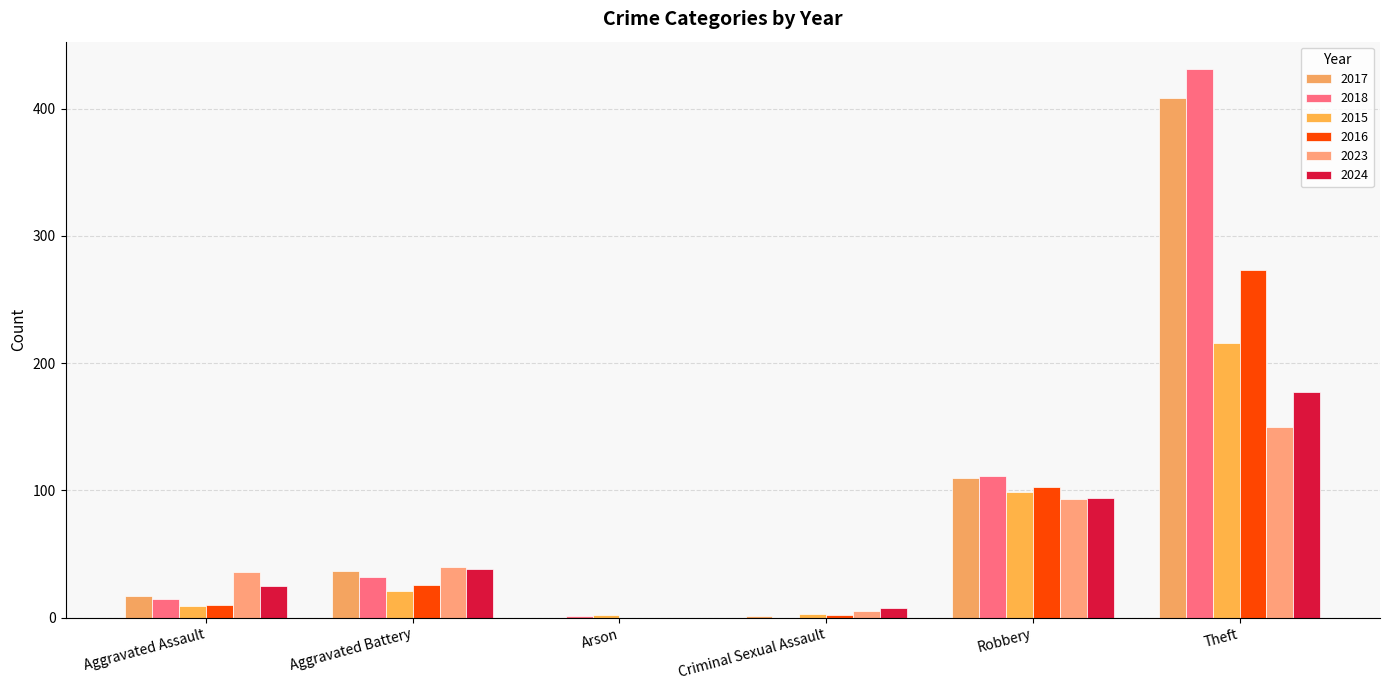

What is the maximum value shown in the chart?

431